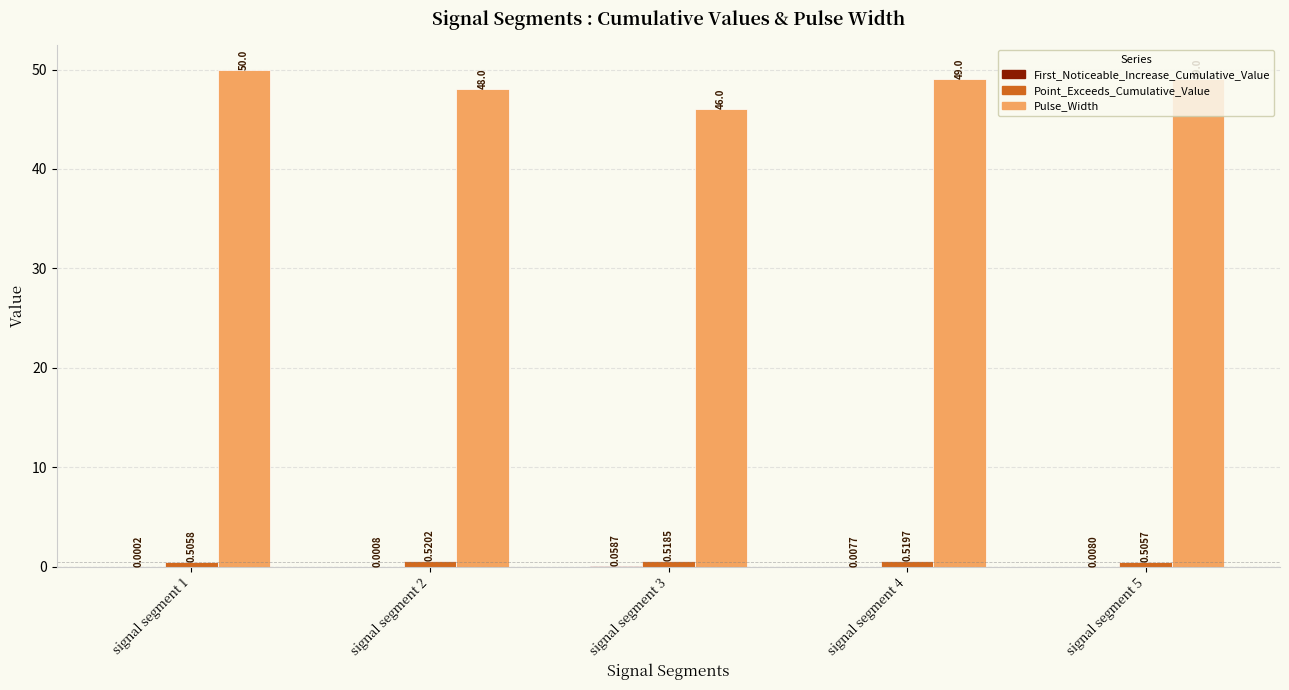

What is the sum of the Pulse_Width values at signal segment 1 and signal segment 3?

96.0